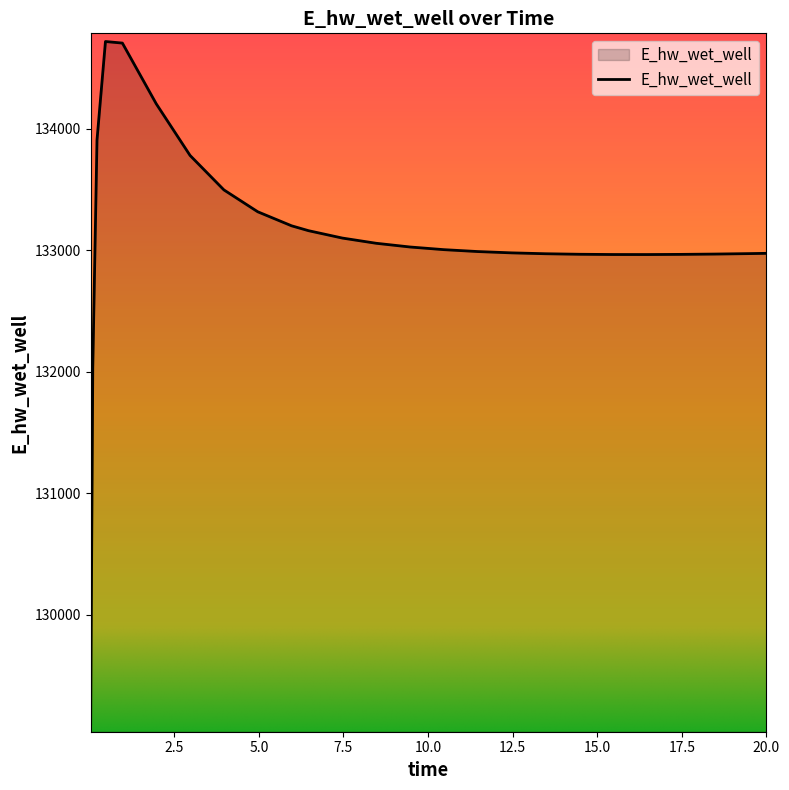

How many lines are shown in the chart?

1